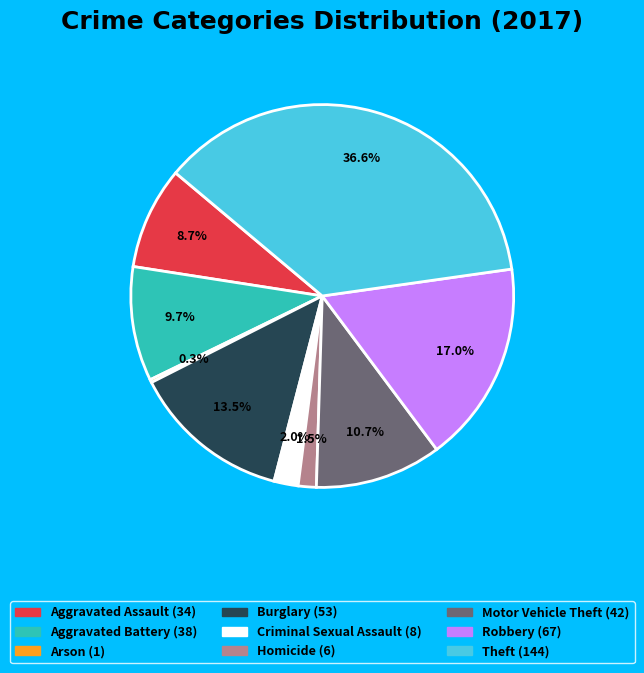

Is Homicide the majority of the pie?

No